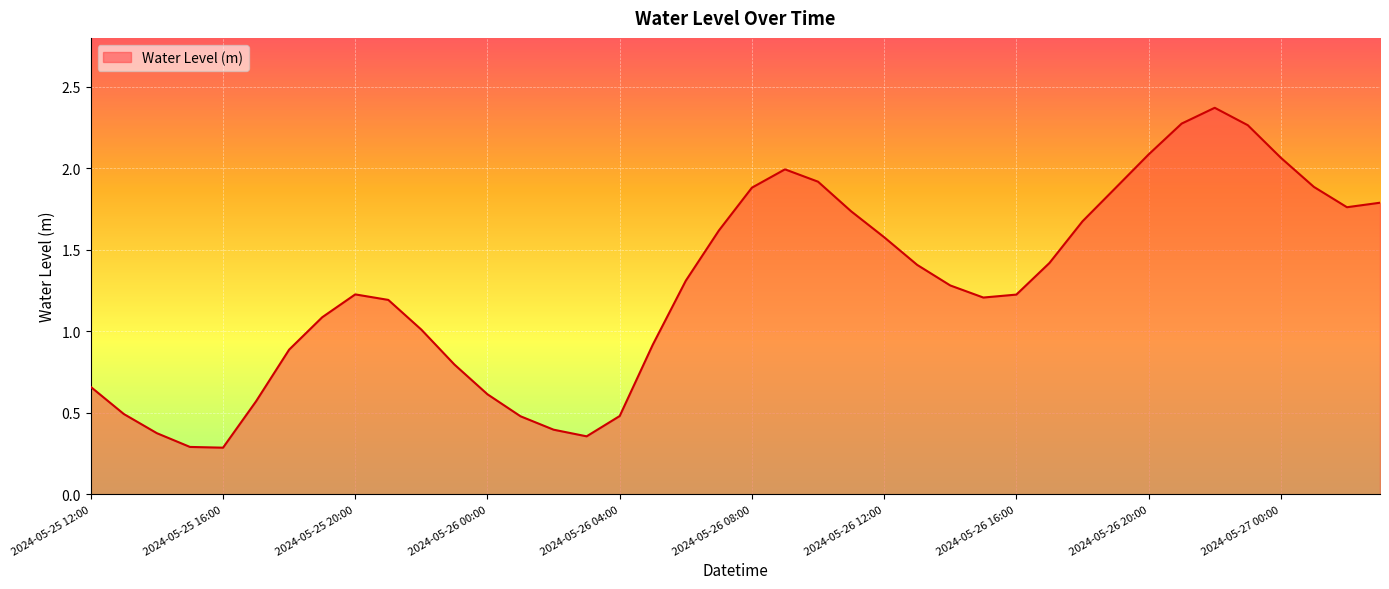

Which category has the lowest value across all series?

2024-05-25 16:00